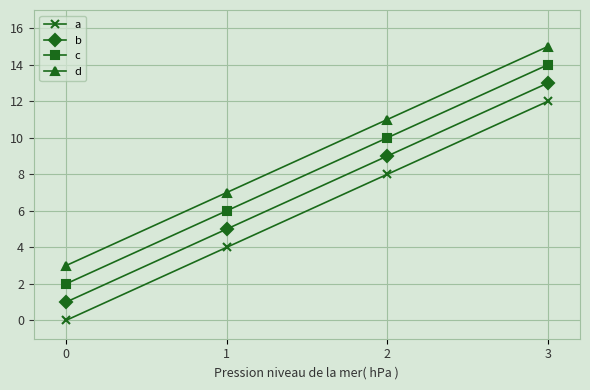

Read the d value at 1.

7